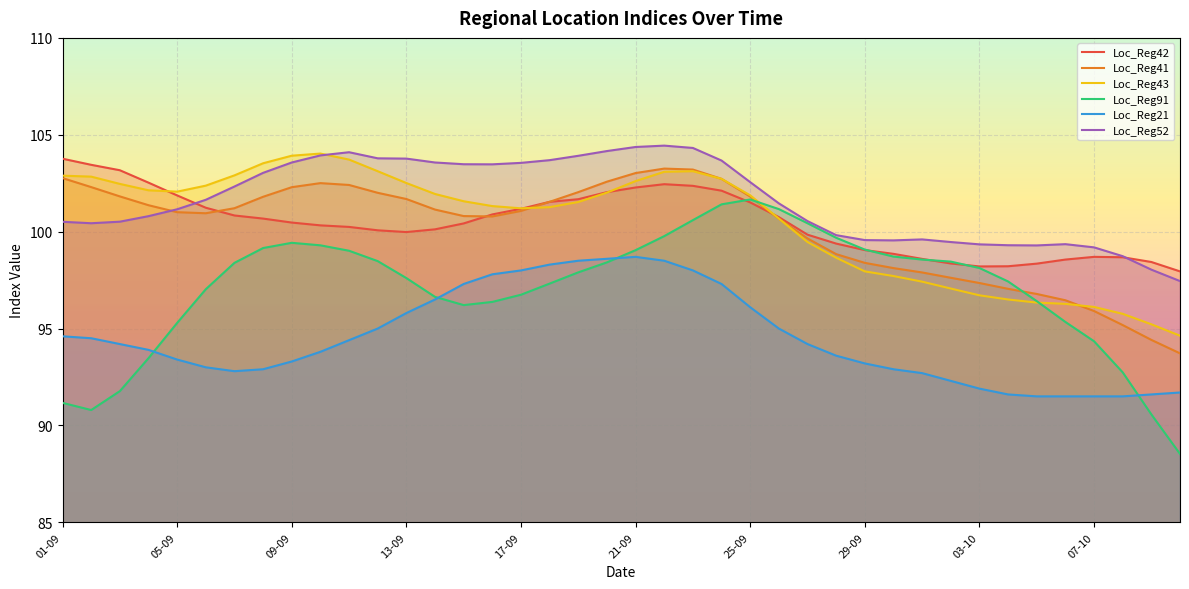

Is it true that Loc_Reg42 equals 100.7 at 08-09?

True